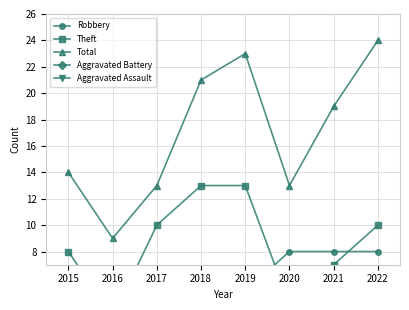

Rank the categories by Robbery value from lowest to highest.

2017, 2018, 2015, 2019, 2016, 2020, 2021, 2022